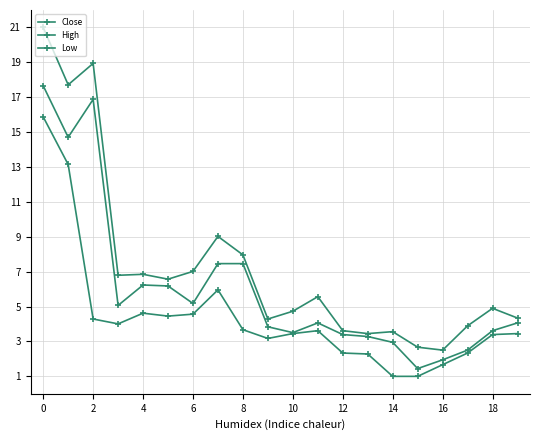

True or false: Low and Close intersect in this chart.

False